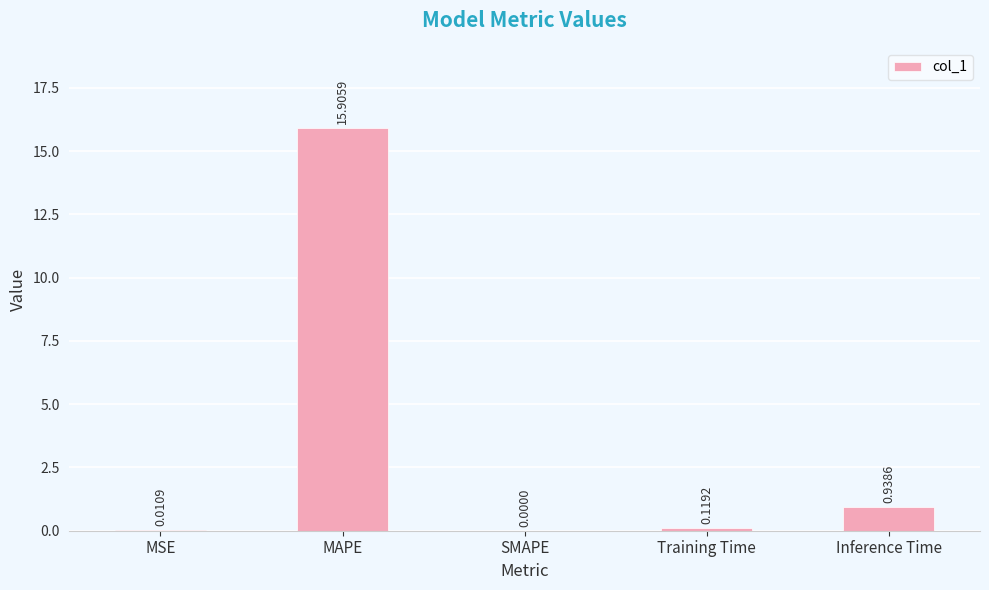

Which category has the highest value across all series?

MAPE